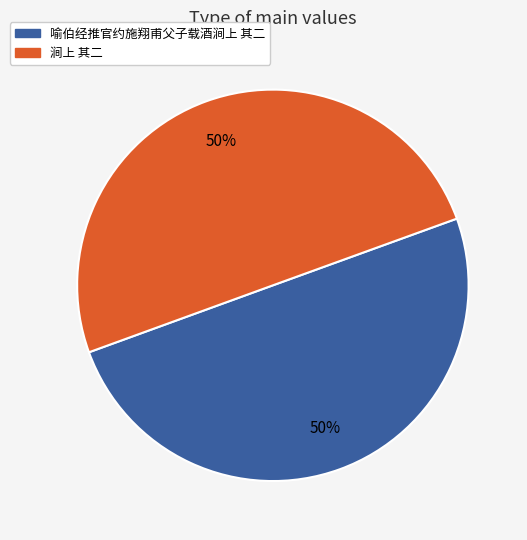

Approximately how many times larger is the value at 涧上 其二 compared to 喻伯经推官约施翔甫父子载酒涧上 其二?

1.0